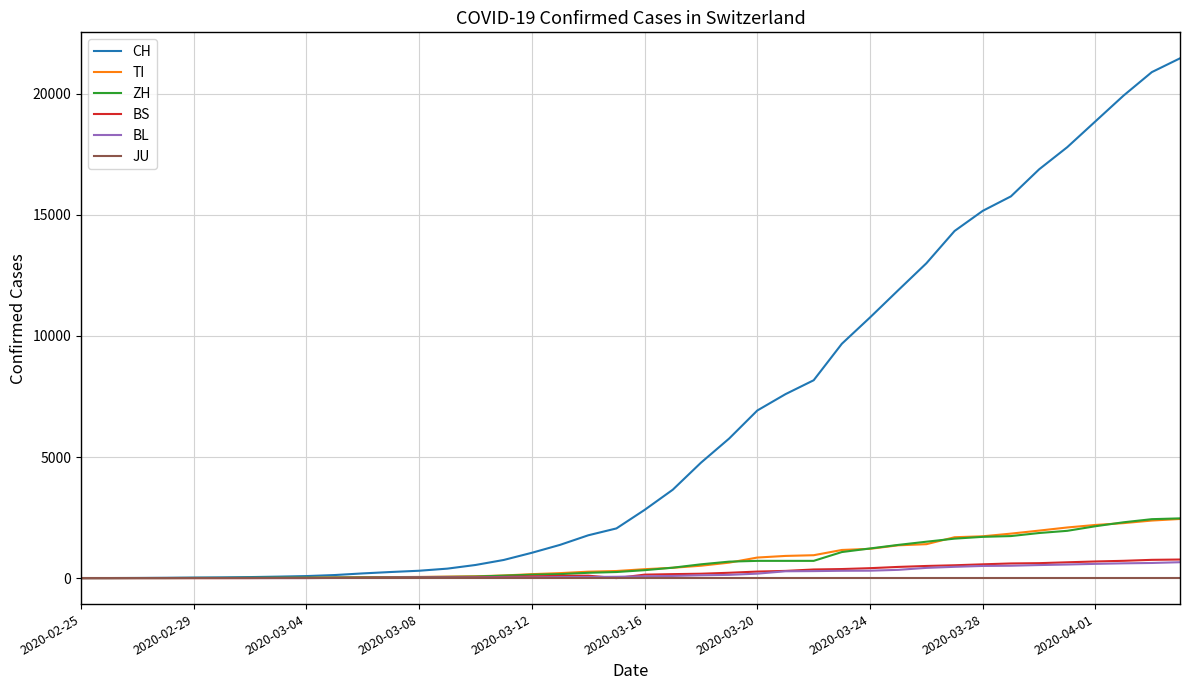

Is this an area chart (filled region under the line)?

No